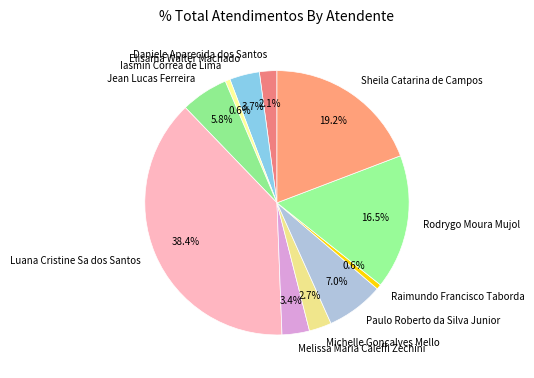

What is the total percentage of Elisama Walter Machado and Michelle Goncalves Mello?

6.4%